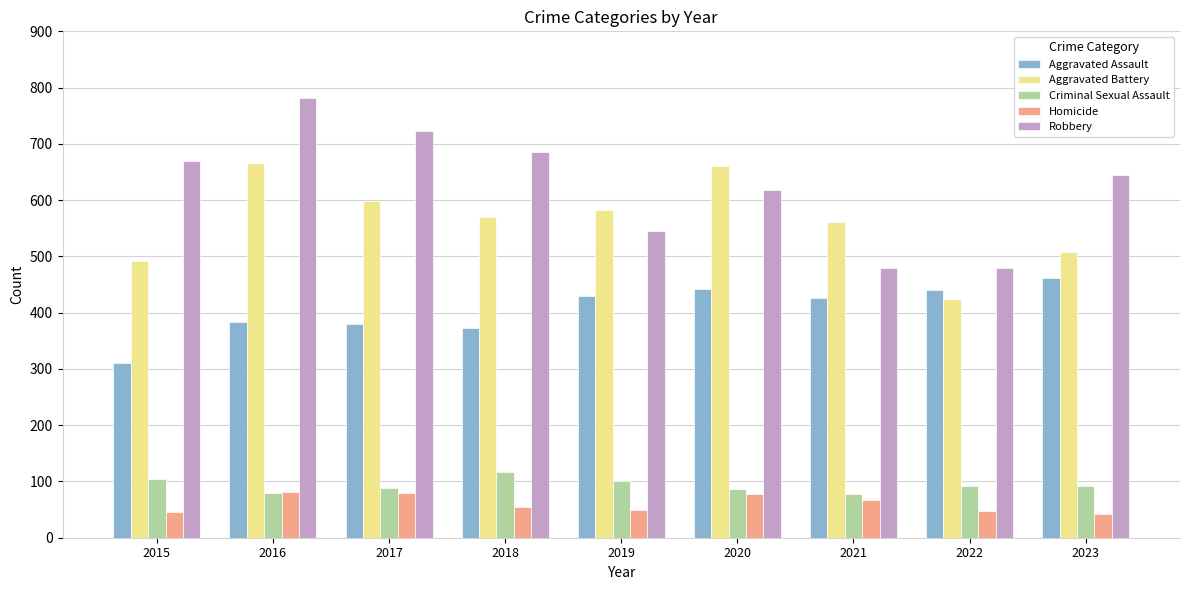

Between 2016 and 2020, which series saw the biggest shift?

Robbery